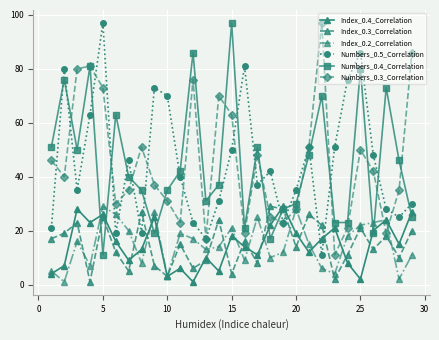

True or false: Numbers_0.4_Correlation has more than 1 interior local peaks.

True